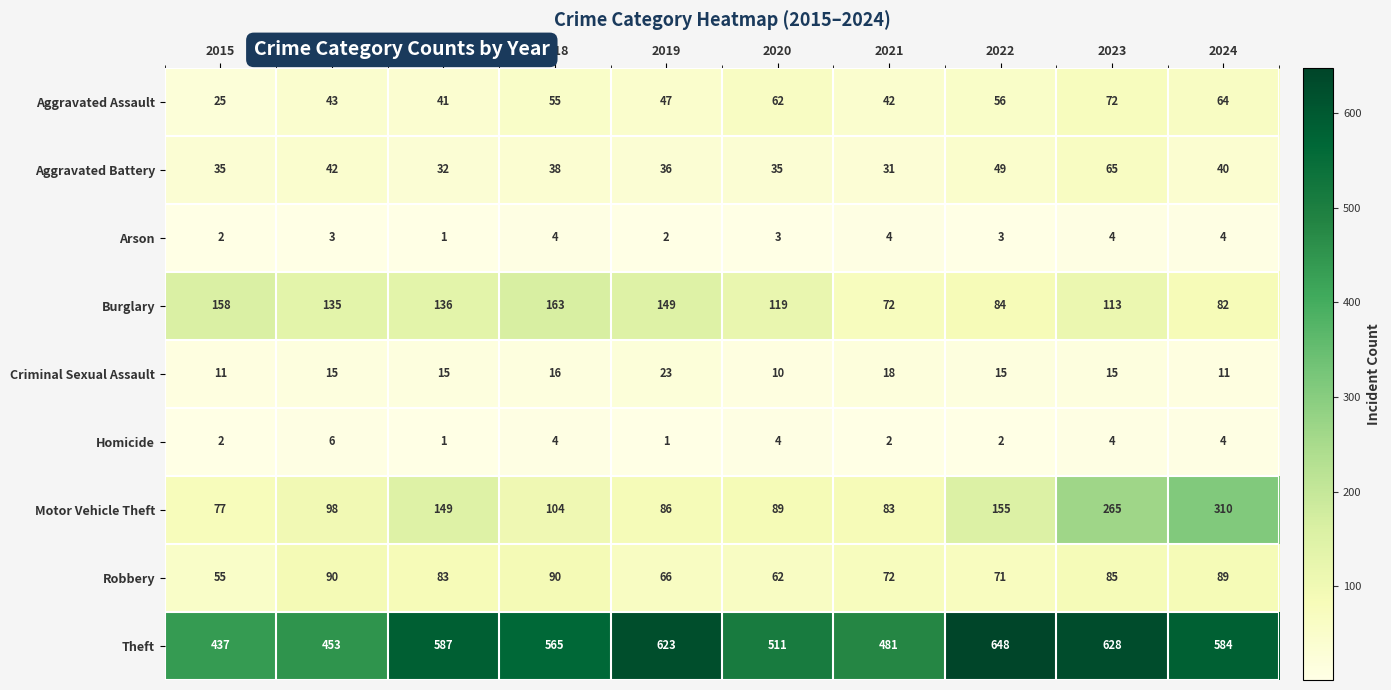

Rank the series by their maximum value, from highest to lowest.

Theft, Motor Vehicle Theft, Burglary, Robbery, Aggravated Assault, Aggravated Battery, Criminal Sexual Assault, Homicide, Arson